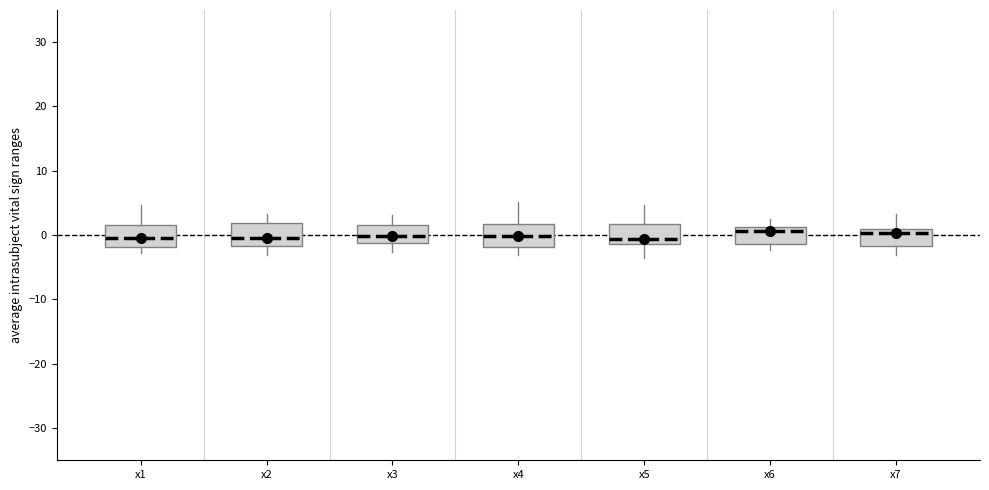

Reading left to right, transcribe this box plot: for each box, give where its median line is, the range the box spans, and where its two whiskers end, as read against the y-axis. The values are not printed on the chart, so give them approximately, as read against the axis.

x1: median 0, box -2 to 2, whiskers -3 to 5
x2: median 0, box -2 to 2, whiskers -3 to 3
x3: median 0, box -1 to 2, whiskers -3 to 3
x4: median 0, box -2 to 2, whiskers -3 to 5
x5: median -1 (just above the box's lower edge), box -1 to 2, whiskers -4 to 5
x6: median 1 (just below the box's upper edge), box -1 to 1, whiskers -2 to 3
x7: median 0, box -2 to 1, whiskers -3 to 3